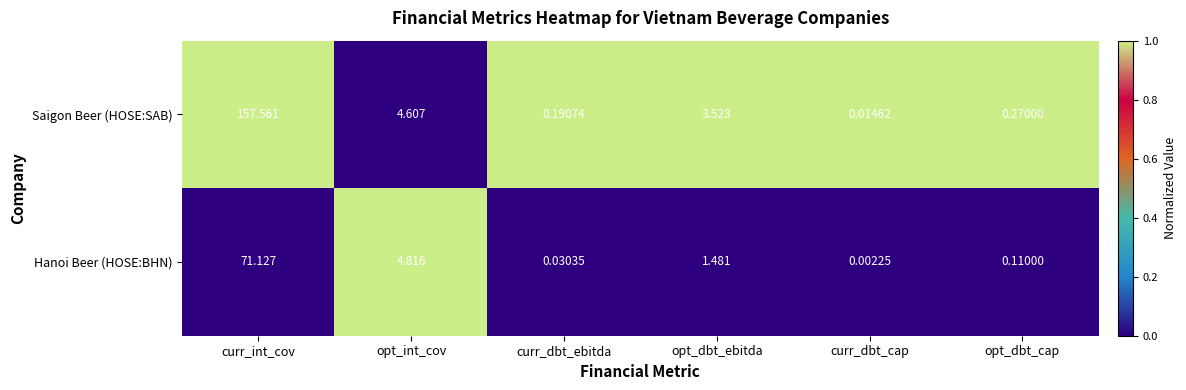

At which category is the sum across all series the highest?

curr_int_cov